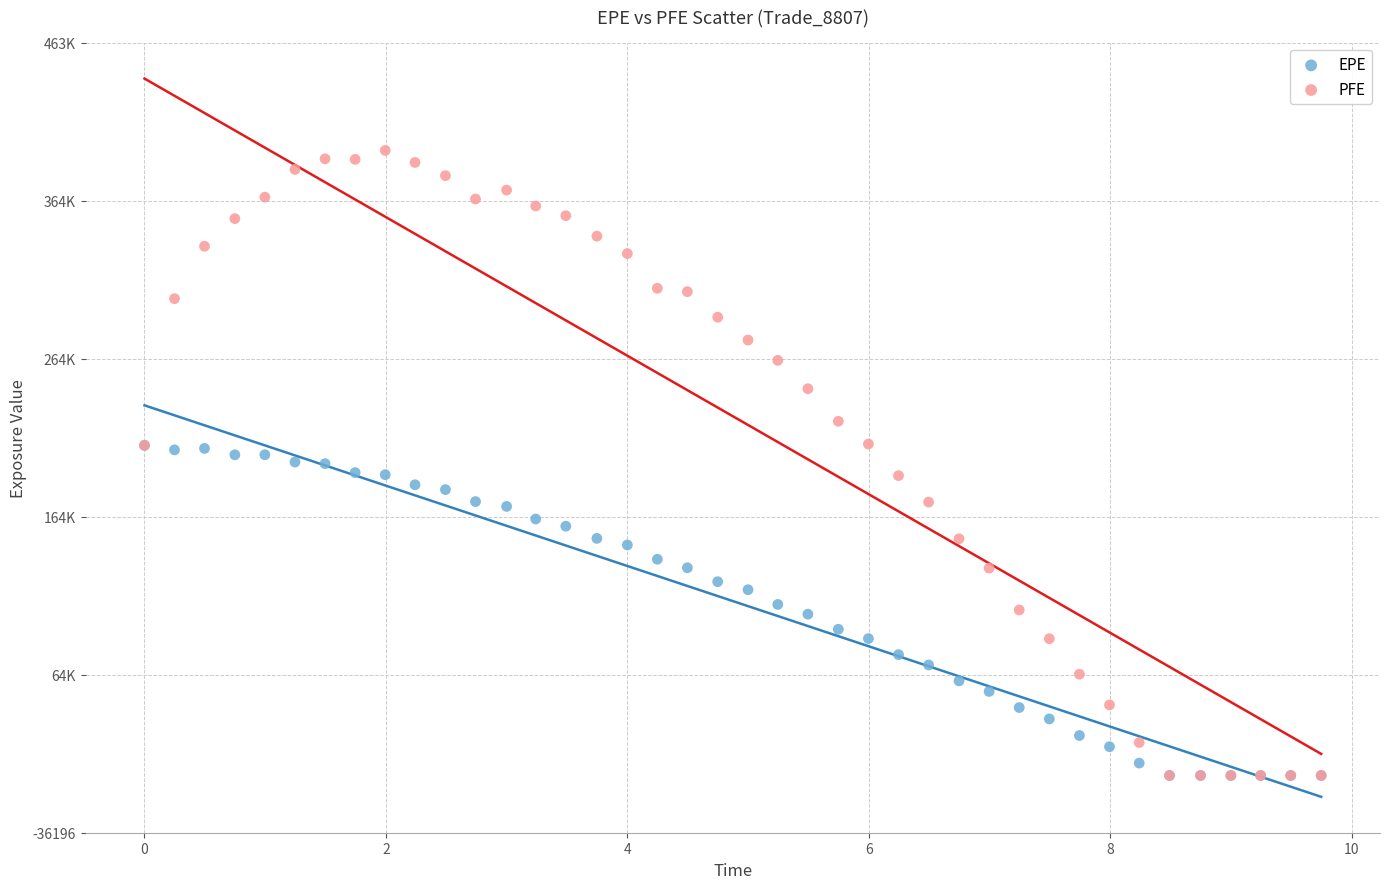

Which series contains the highest Y value?

PFE